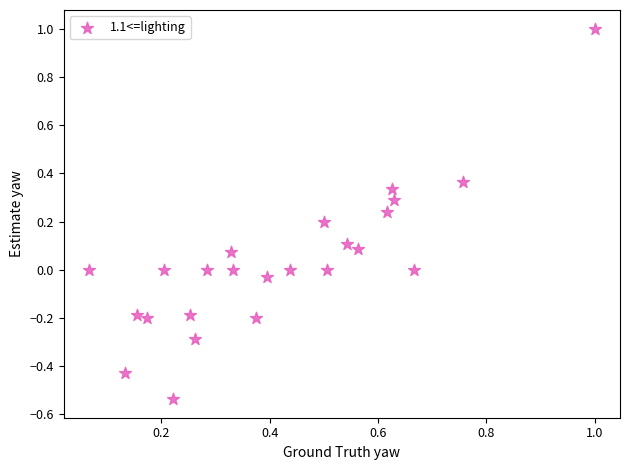

What is the range of Y values (max minus min)?

1.5